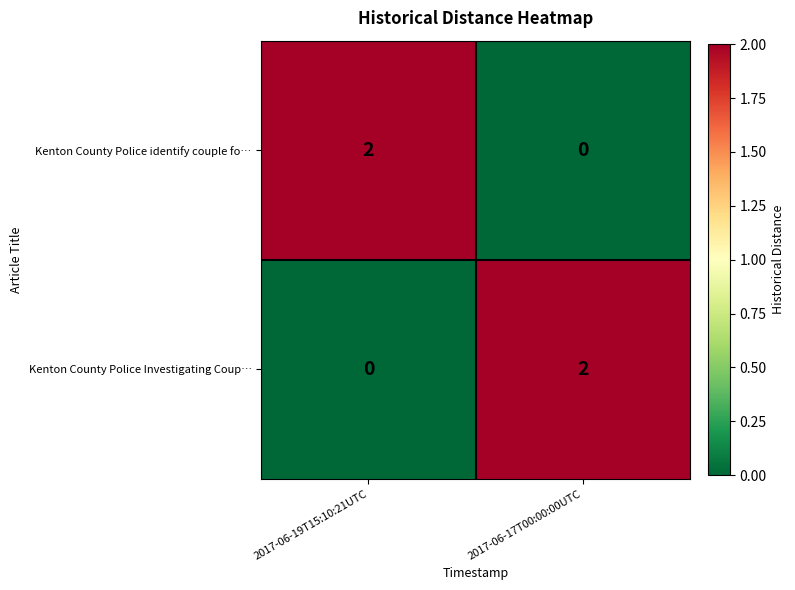

What is the maximum value shown in the chart?

2